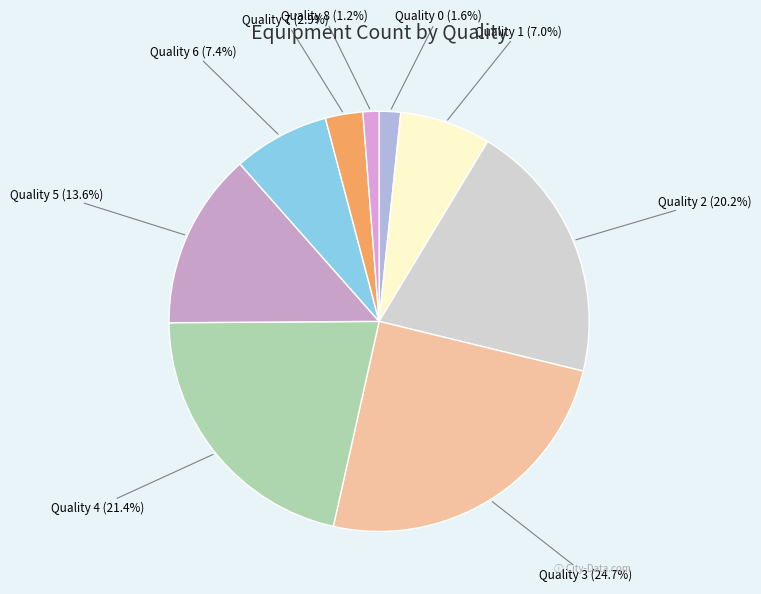

Which has a higher value, Quality 2 or Quality 7?

Quality 2